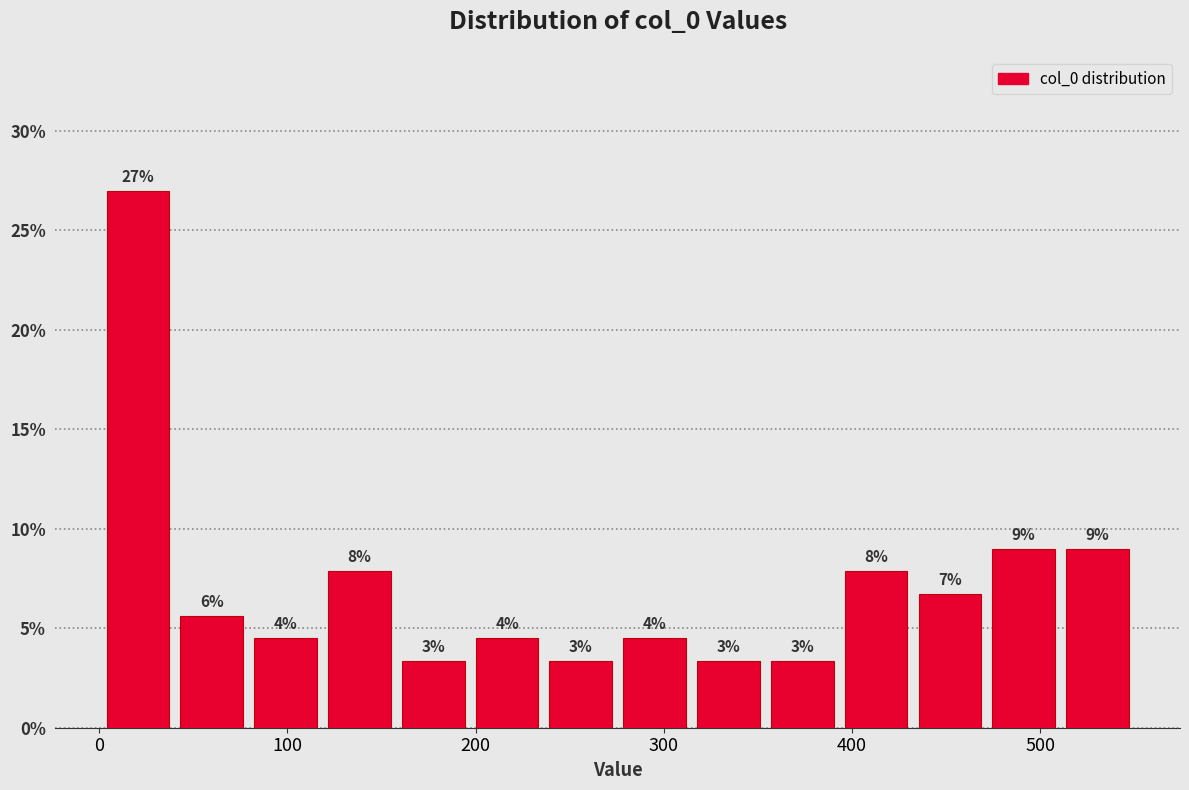

Around what value on the x-axis is the tallest bar? Give the approximate position of its centre, as read against the axis.

20